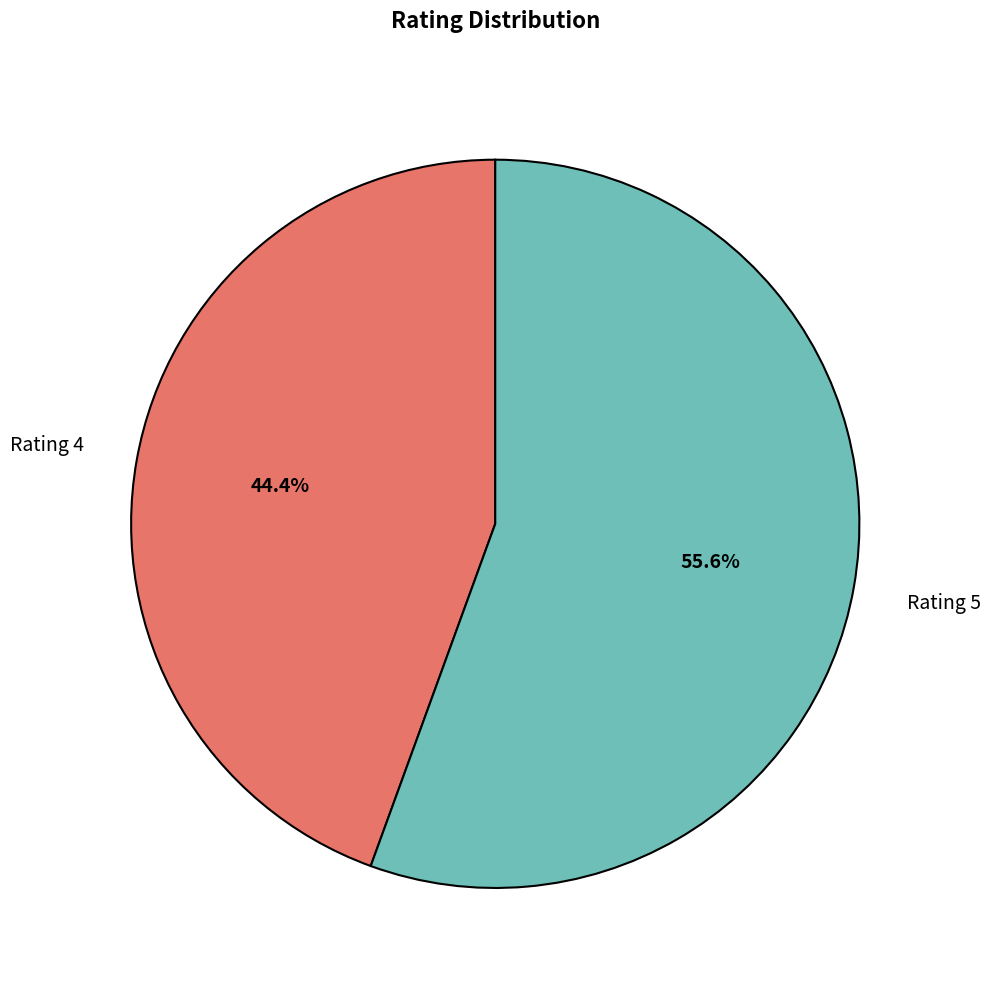

Does any single category account for the majority?

Yes